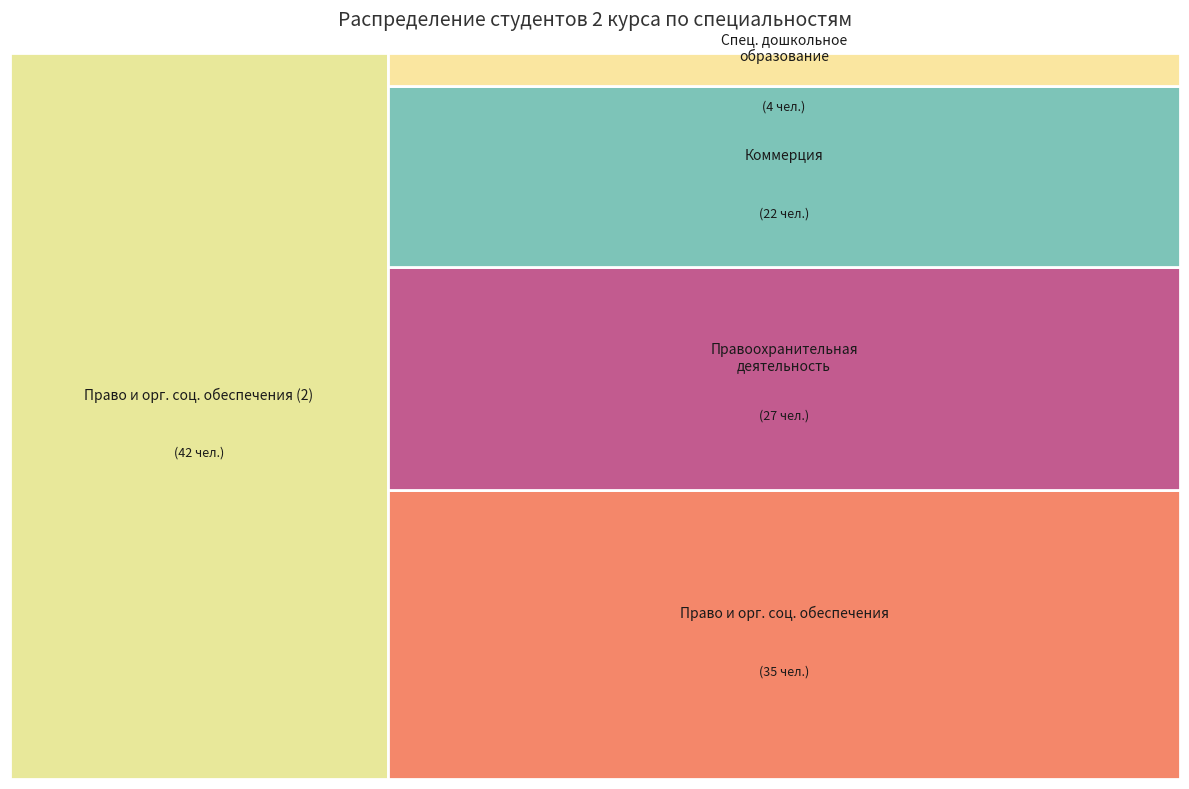

What portion of the pie excludes Коммерция (по отраслям)?

83.1%